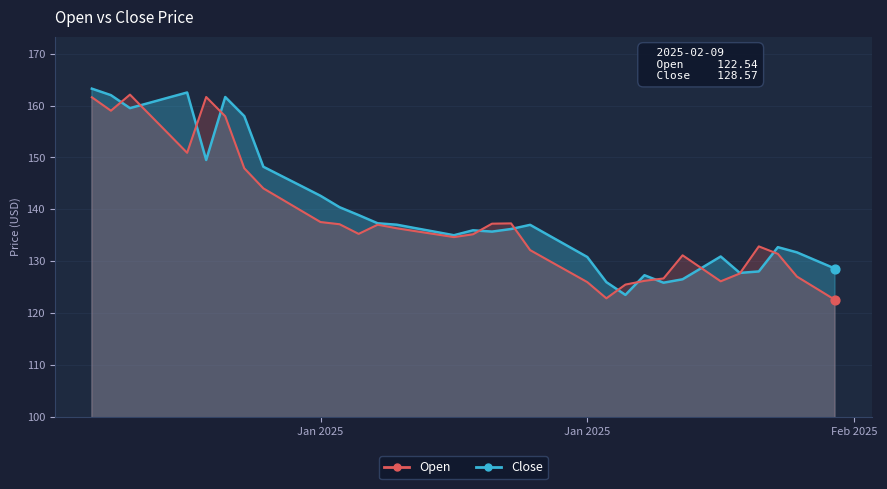

At which category is the sum across all series the highest?

2025-01-01